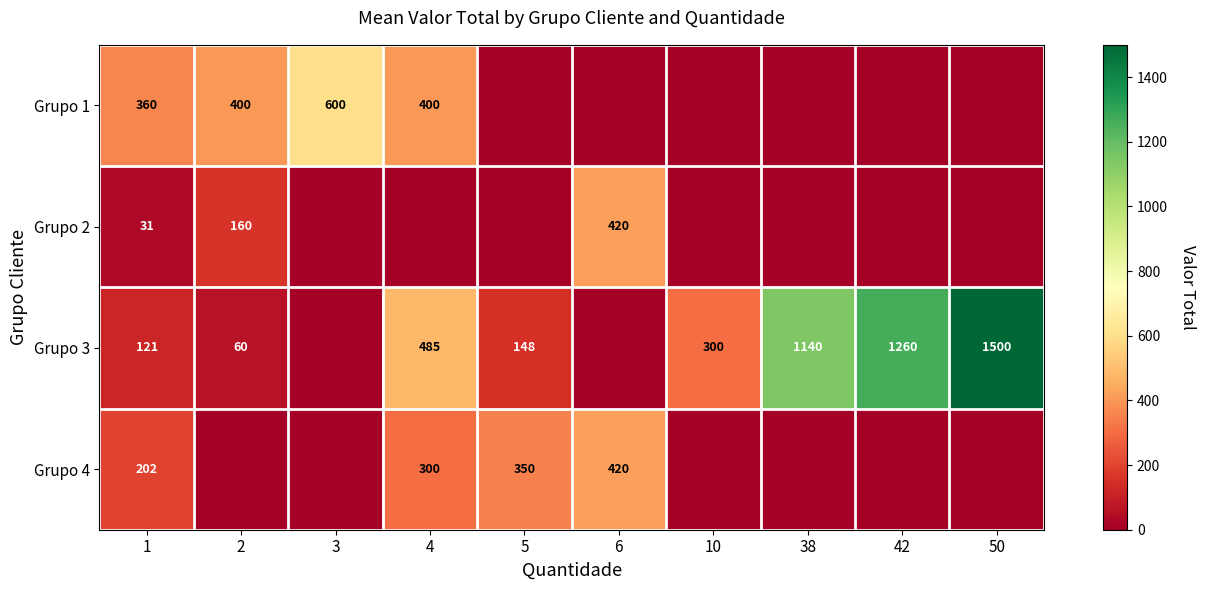

The Grupo 3 series shows 2084 at 42. True or false?

False